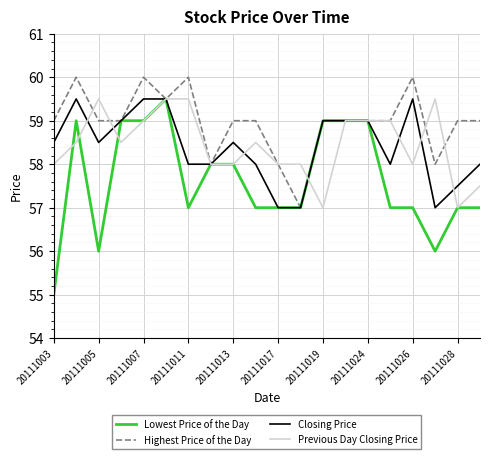

Which series has the largest range (max minus min)?

Lowest Price of the Day